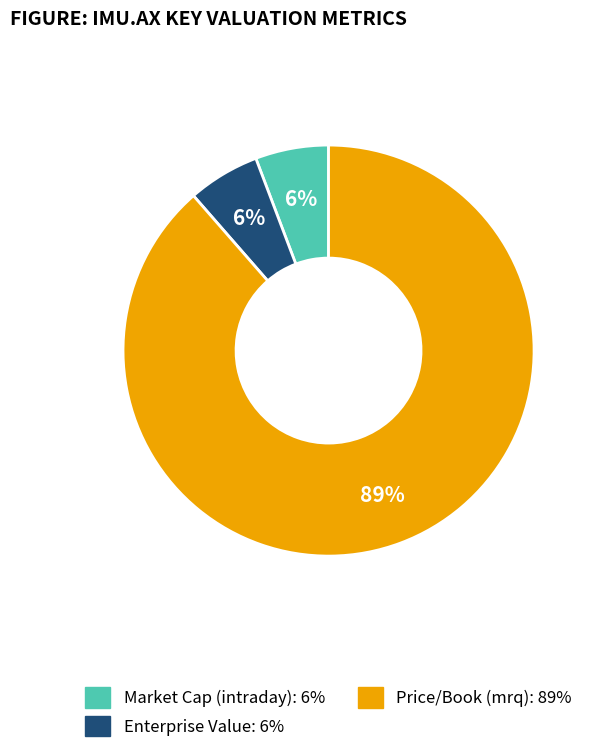

To the nearest percent, what portion does Enterprise Value represent?

6%